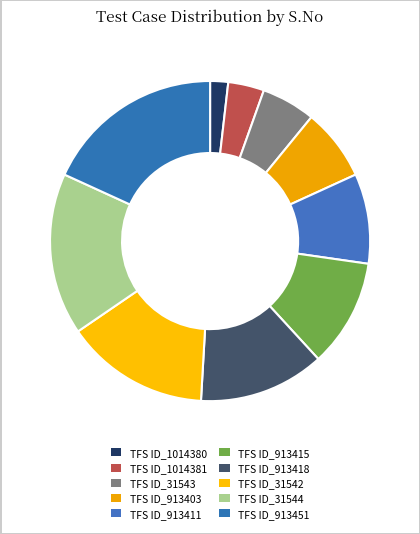

What portion of the pie excludes TFS ID_31542?

85.5%